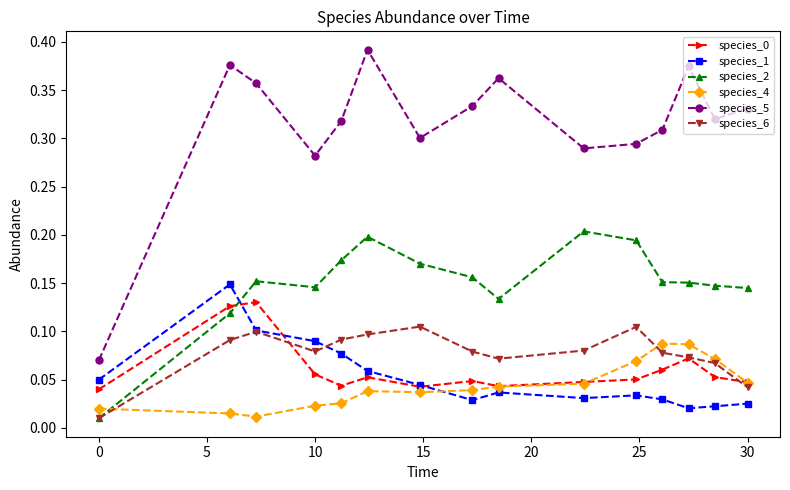

Which series has the largest total across all categories?

species_5